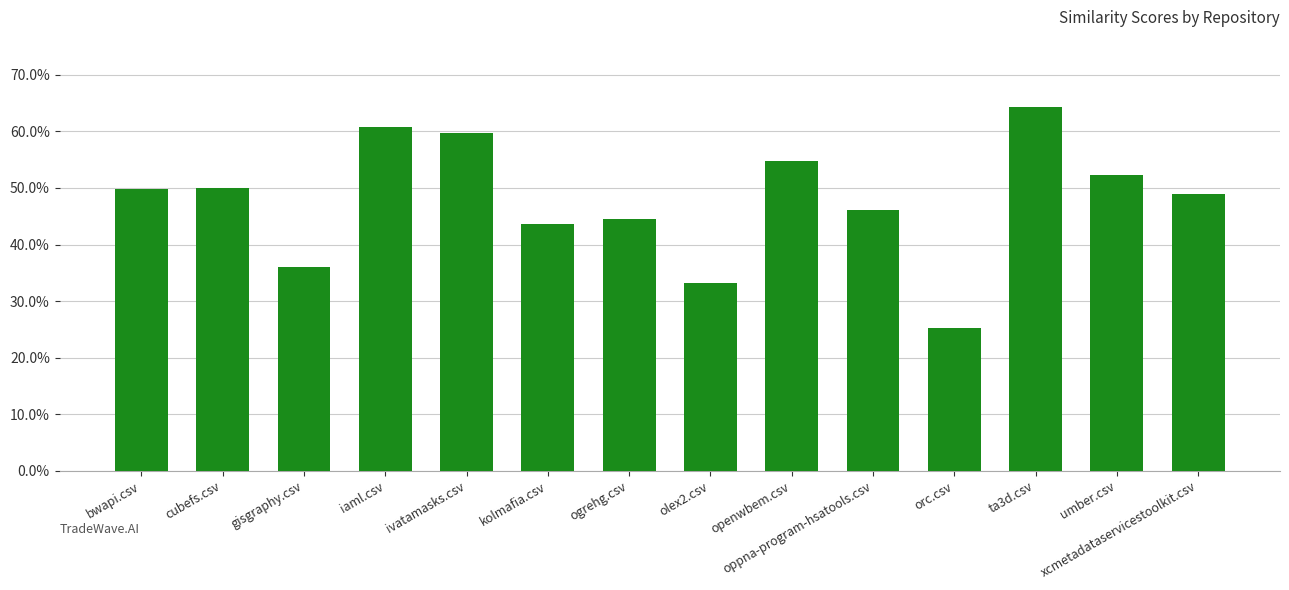

The value at olex2.csv is 0.2. True or false?

False